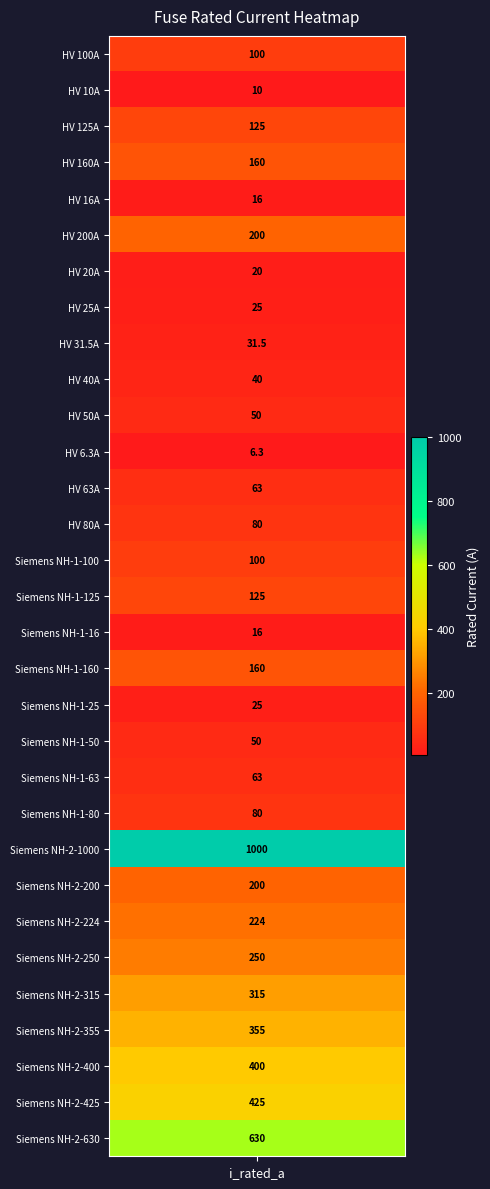

What is the sum of the values at HV 31.5A and Siemens NH-2-315?

346.5